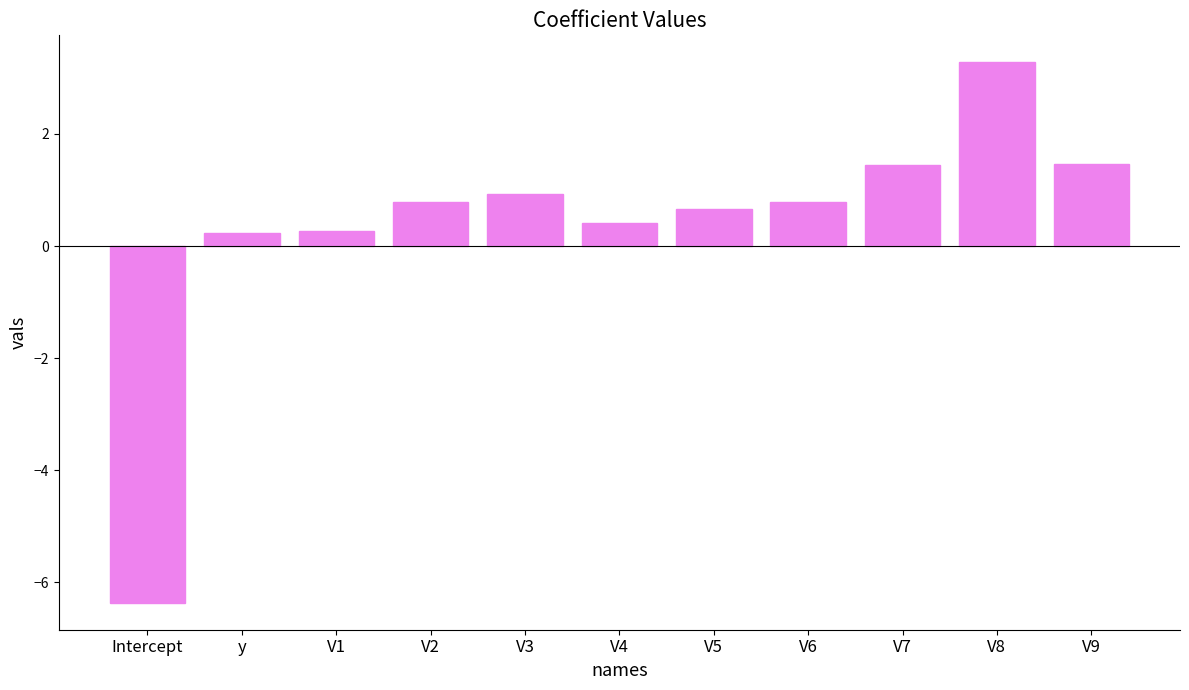

What is the label of the 1st bar from the right?

V9